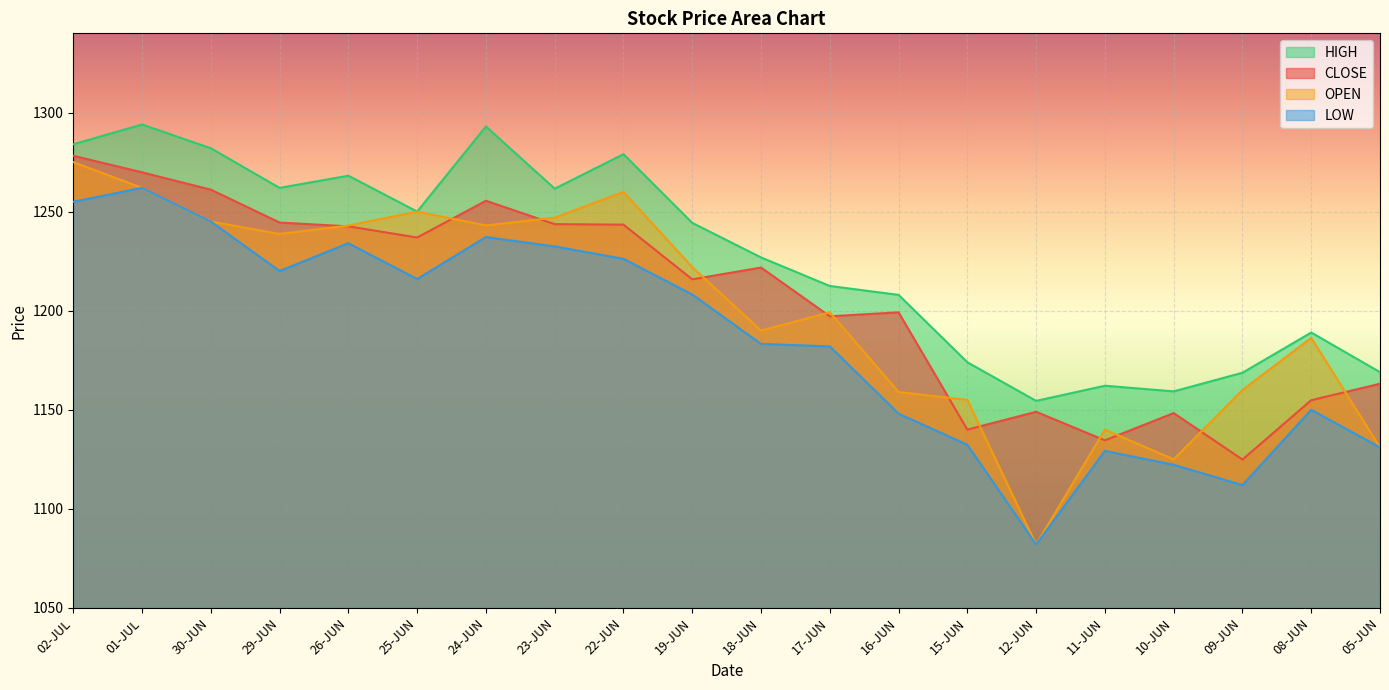

Which category has the highest value across all series?

01-JUL